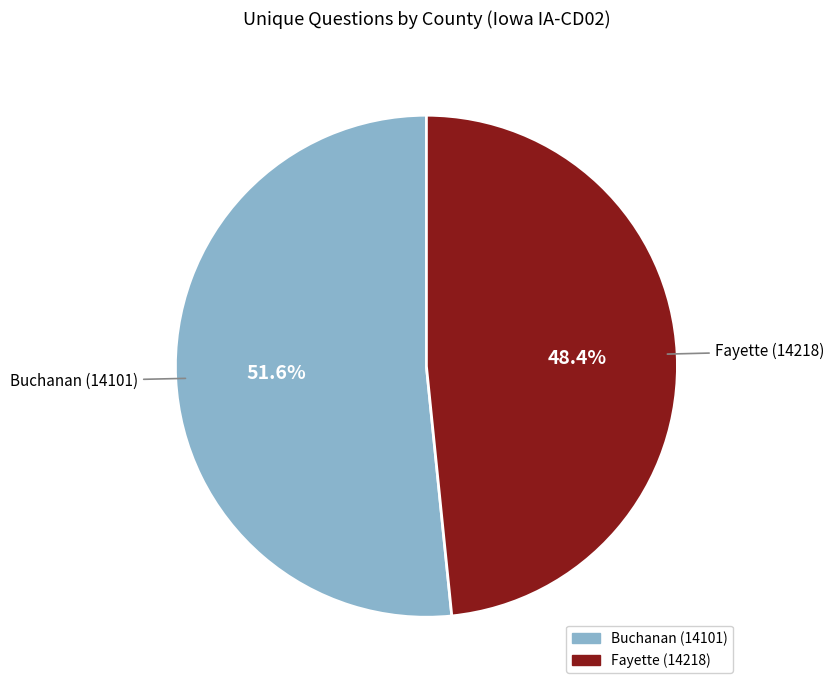

Combined, what portion of the pie is Fayette (14218) and Buchanan (14101)?

100.0%